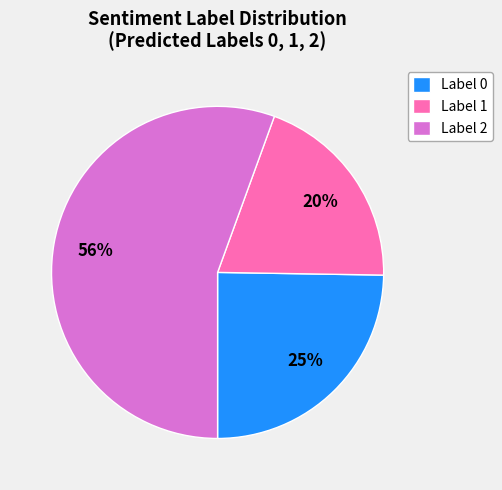

To the nearest percent, what is the average slice percentage?

33%